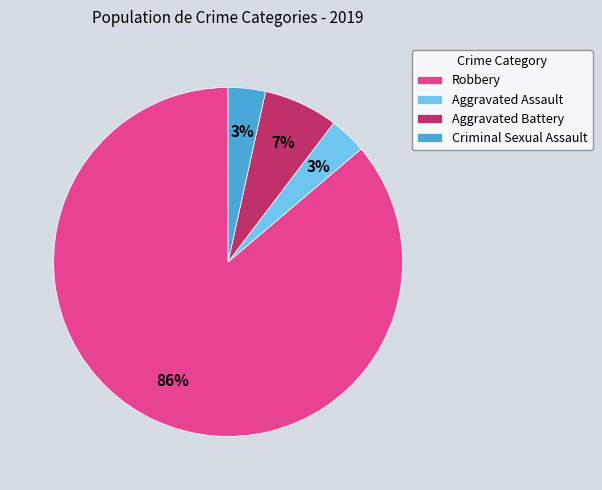

What percentage is the Criminal Sexual Assault slice, to the nearest percent?

3%